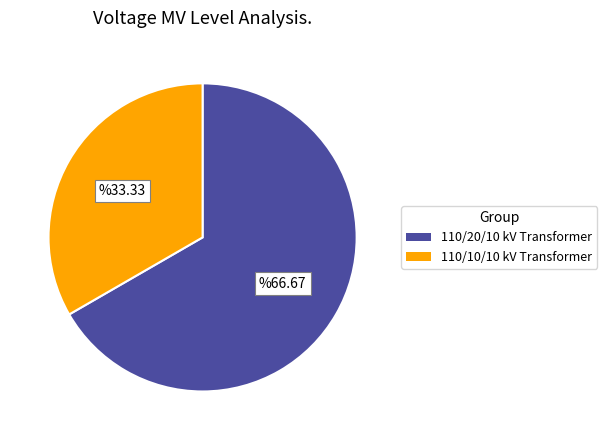

Is there a majority slice in this chart?

Yes